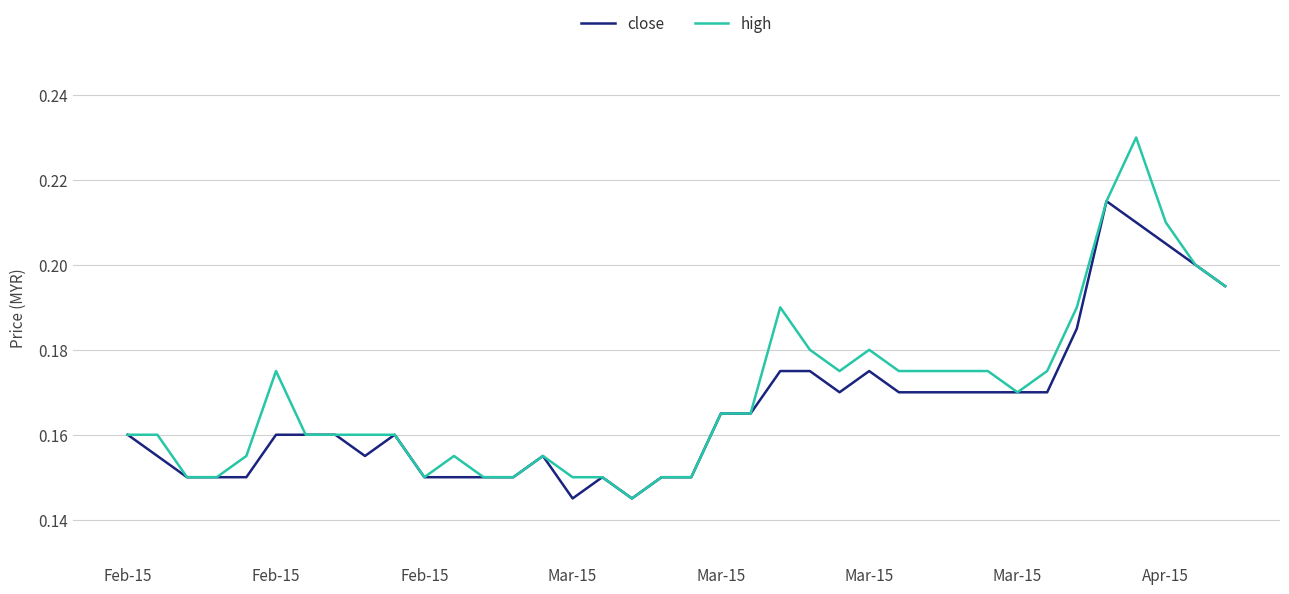

Which series has the largest range (max minus min)?

high